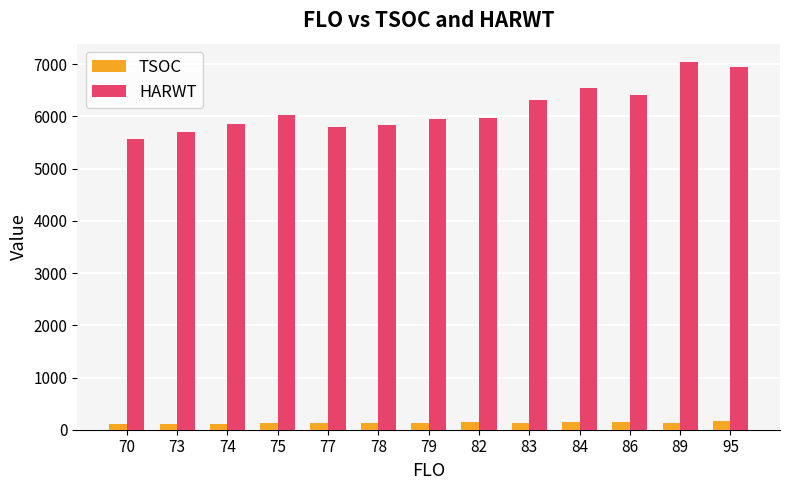

Does the chart contain stacked bars?

No